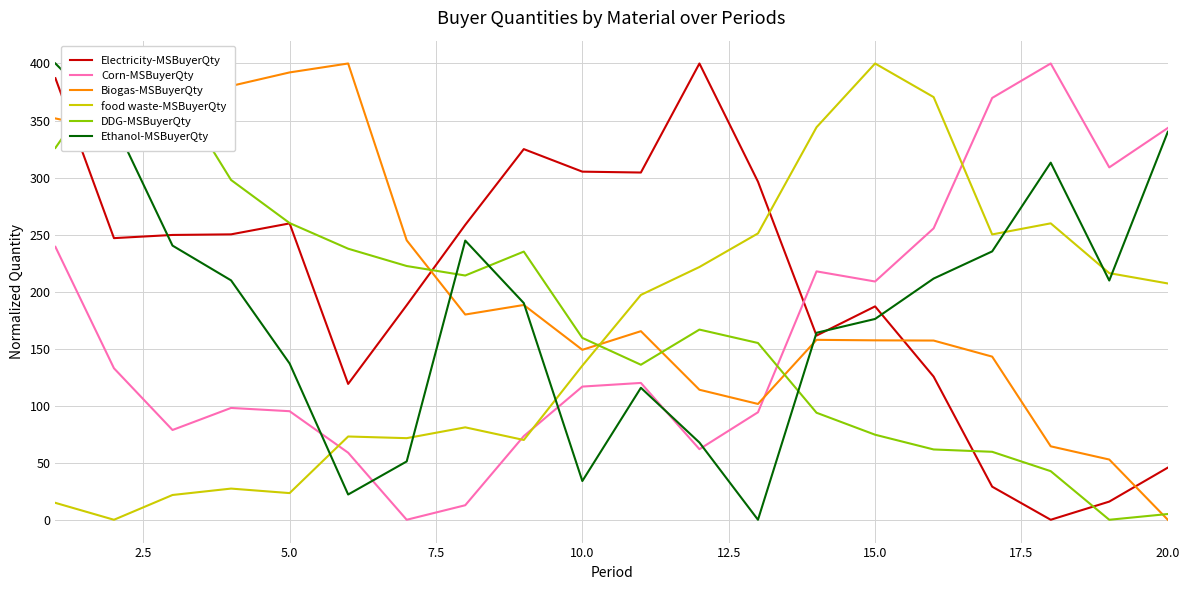

Which category has the lowest value in the Biogas-MSBuyerQty series?

20.0